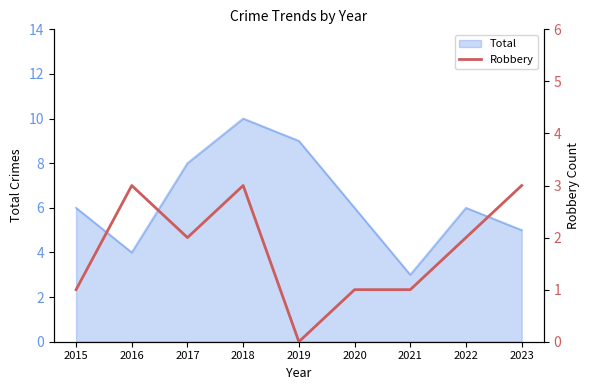

True or false: Total has a value of 2 at 2017.

False